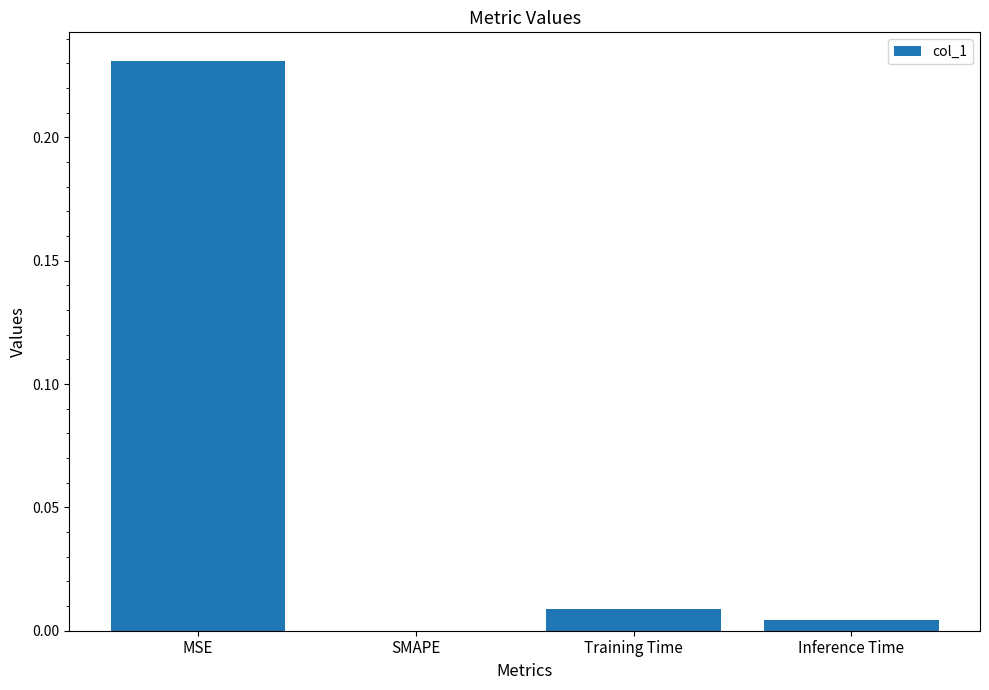

Which category has the highest value across all series?

MSE